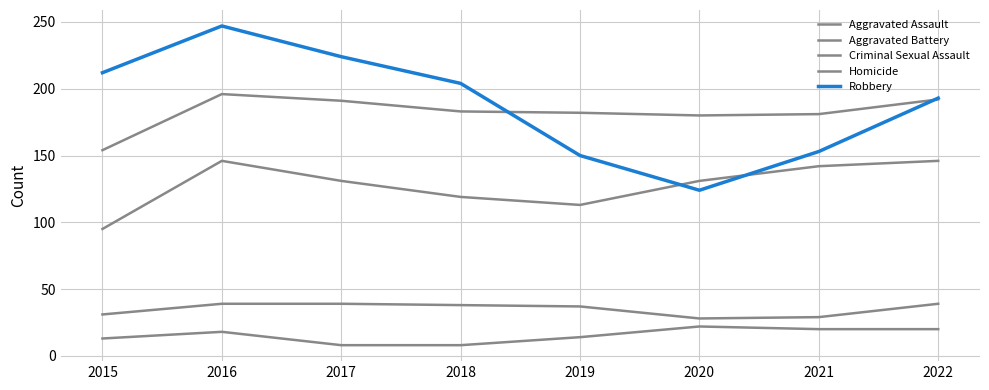

Does the chart have visible grid lines?

Yes